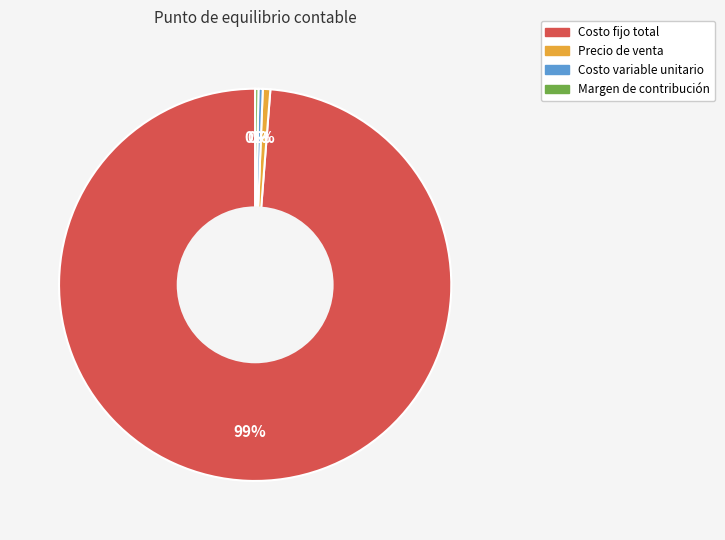

Do Precio de venta and Costo fijo total together represent more than half of the pie?

Yes